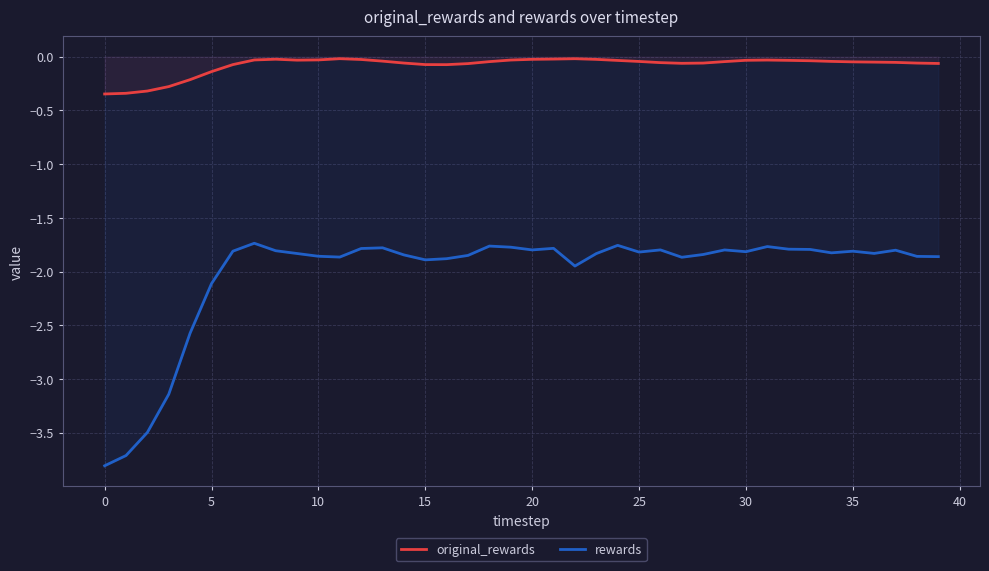

In original_rewards, how many points are higher than both neighbors (excluding endpoints)?

4